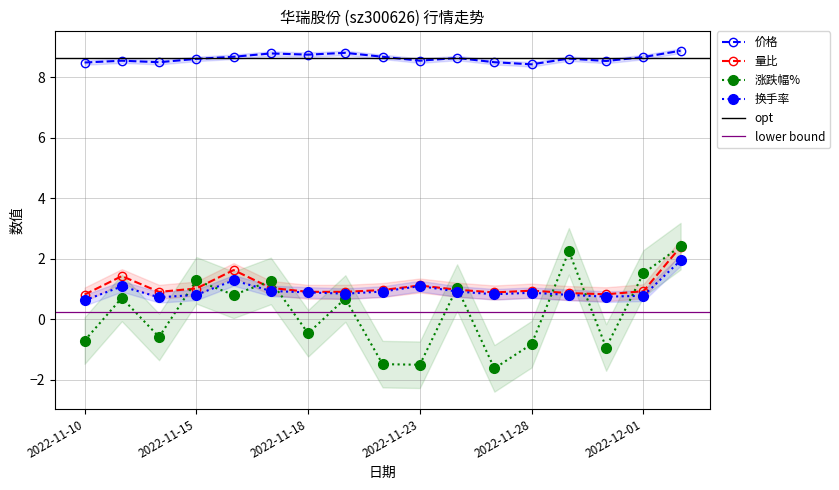

The 换手率 series shows 0.8 at 2022-11-25. True or false?

True